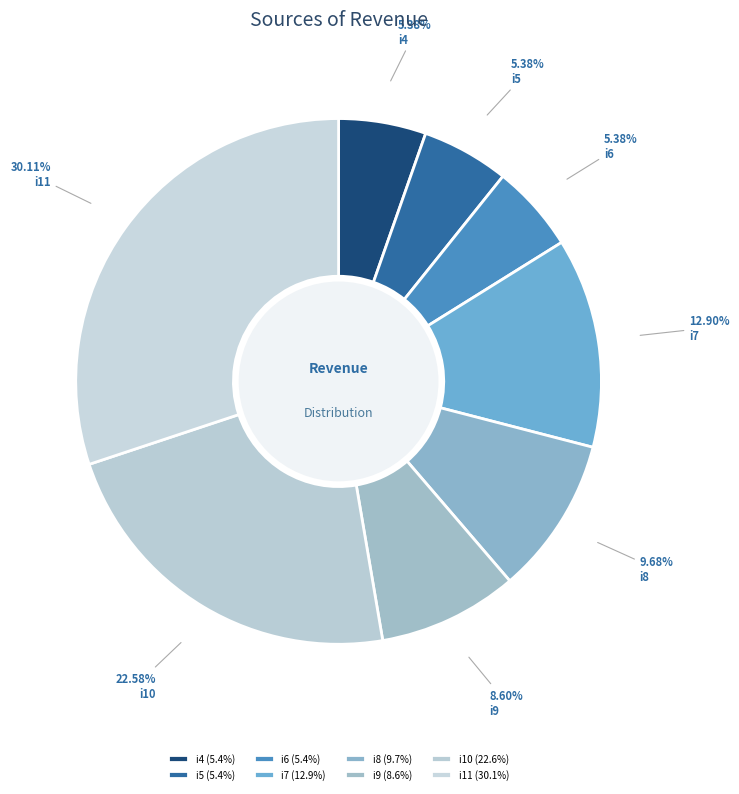

Does i10 account for over 50% of the chart?

No